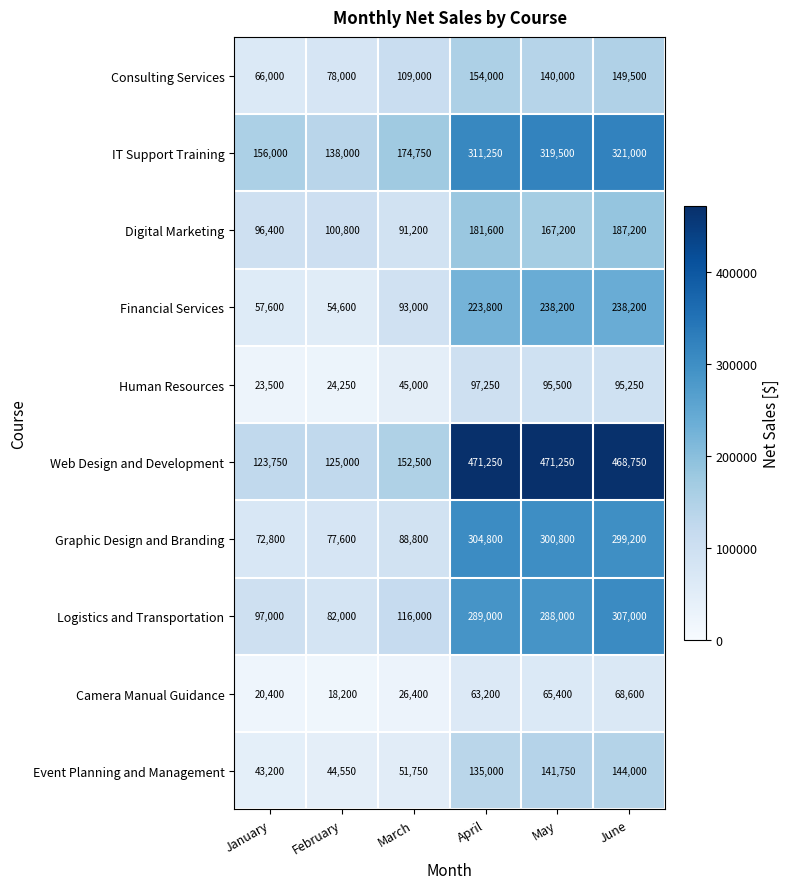

At January, list the series in order from largest to smallest.

IT Support Training, Web Design and Development, Logistics and Transportation, Digital Marketing, Graphic Design and Branding, Consulting Services, Financial Services, Event Planning and Management, Human Resources, Camera Manual Guidance